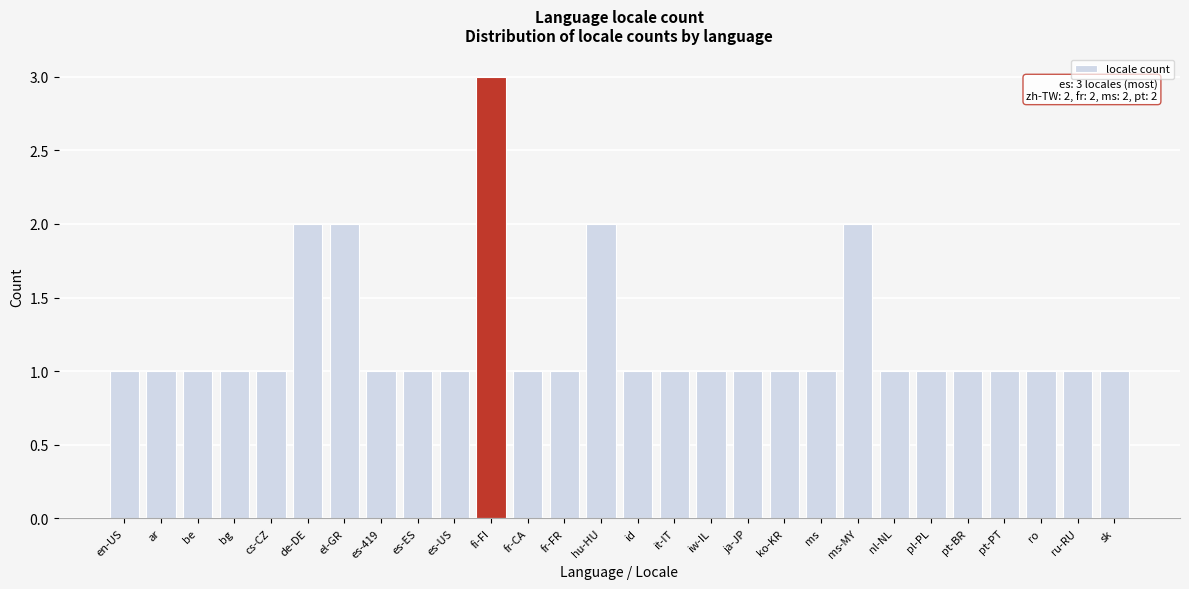

Reading right to left, transcribe all the data shown in this chart.

sk=1	ru-RU=1	ro=1	pt-PT=1	pt-BR=1	pl-PL=1	nl-NL=1	ms-MY=2	ms=1	ko-KR=1	ja-JP=1	iw-IL=1	it-IT=1	id=1	hu-HU=2	fr-FR=1	fr-CA=1	fi-FI=3	es-US=1	es-ES=1	es-419=1	el-GR=2	de-DE=2	cs-CZ=1	bg=1	be=1	ar=1	en-US=1